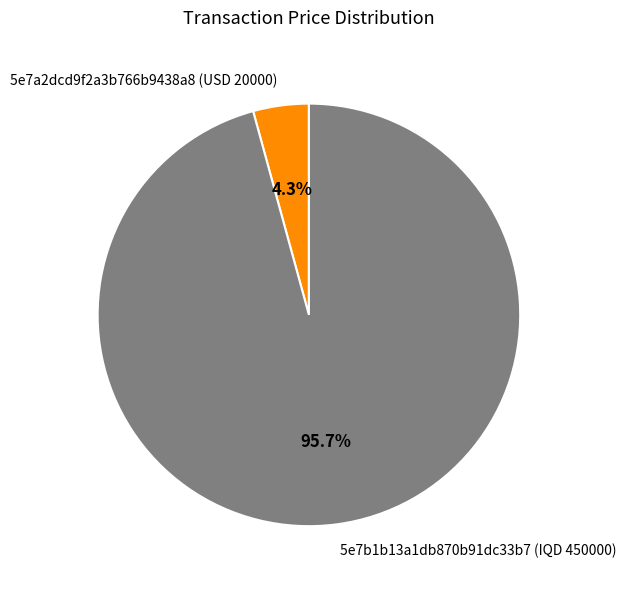

Which has a higher value, 5e7b1b13a1db870b91dc33b7 (IQD 450000) or 5e7a2dcd9f2a3b766b9438a8 (USD 20000)?

5e7b1b13a1db870b91dc33b7 (IQD 450000)